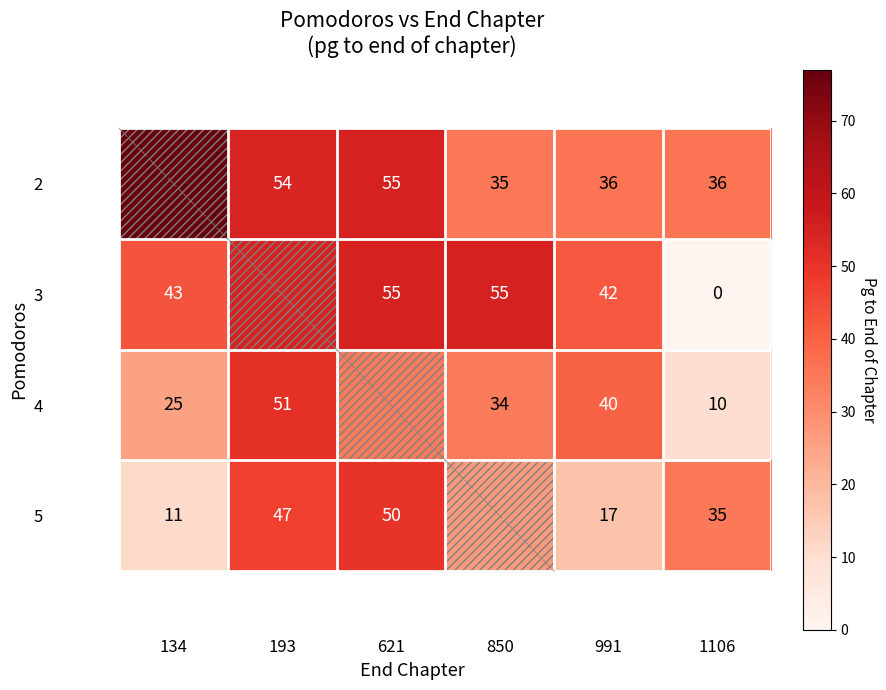

What is the total value across all series at 991?

135